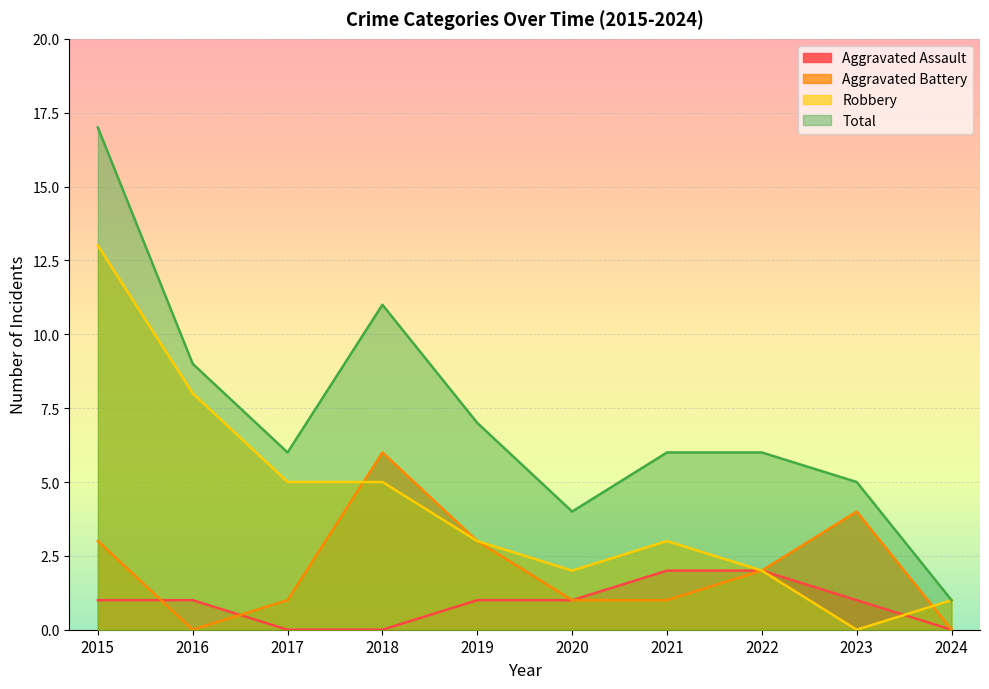

True or false: Aggravated Battery has more than 2 interior local peaks.

False